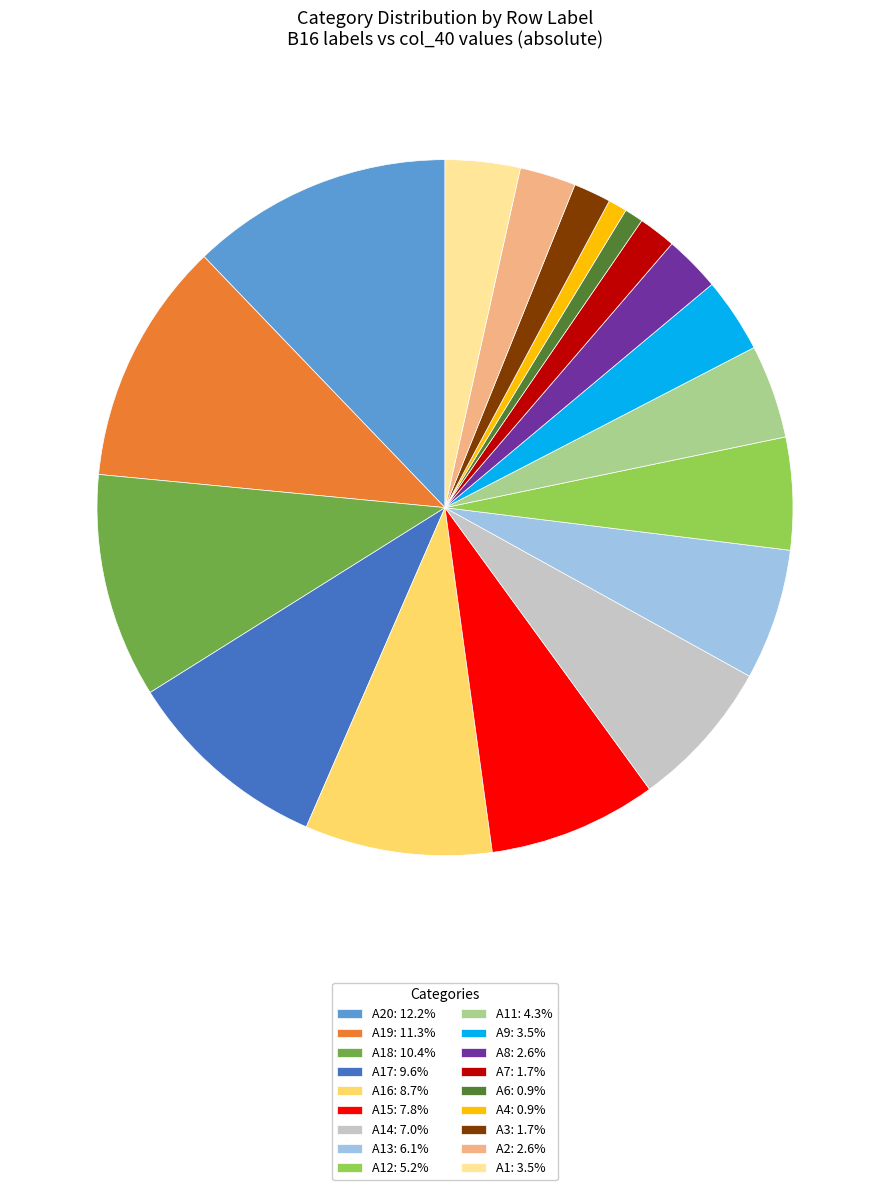

How many slices are in this pie chart?

18